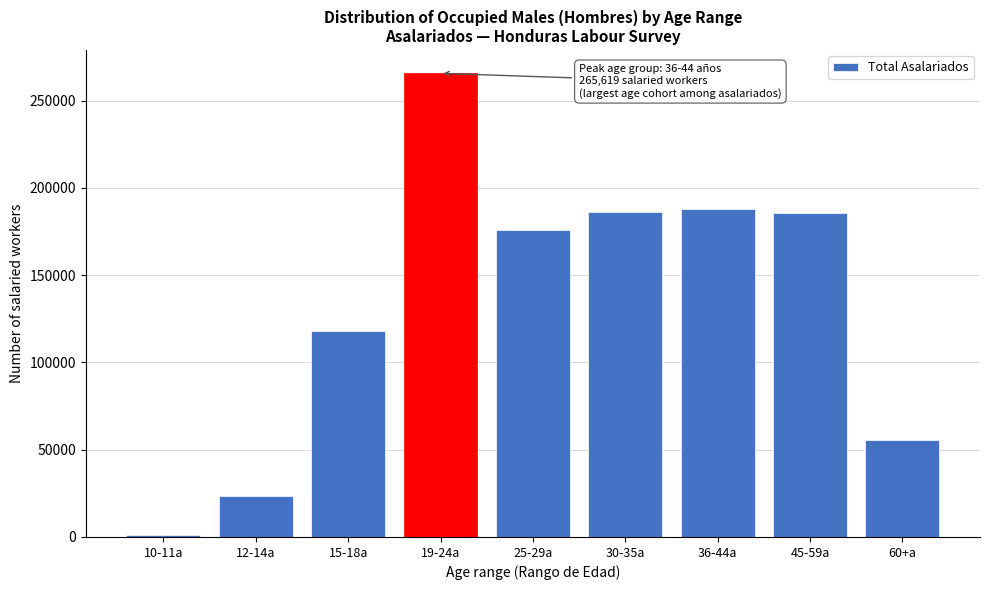

Is it true that the value at 12-14a is 36483.8?

False